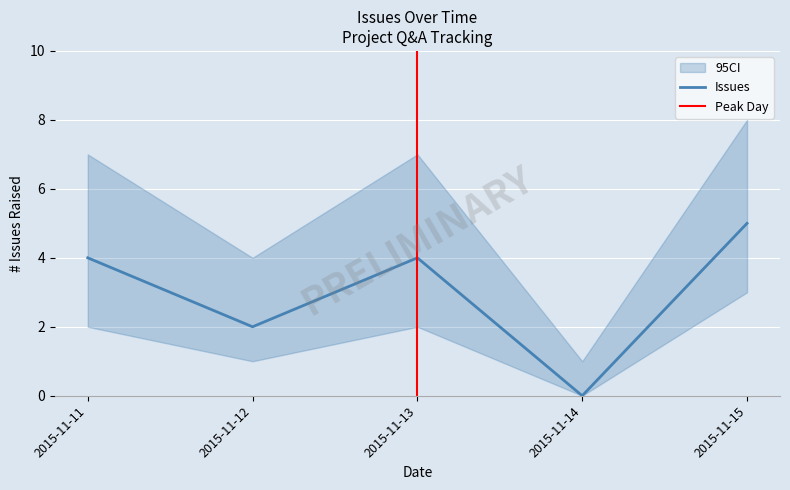

The chart shows a value of 2 at 2015-11-12. True or false?

True